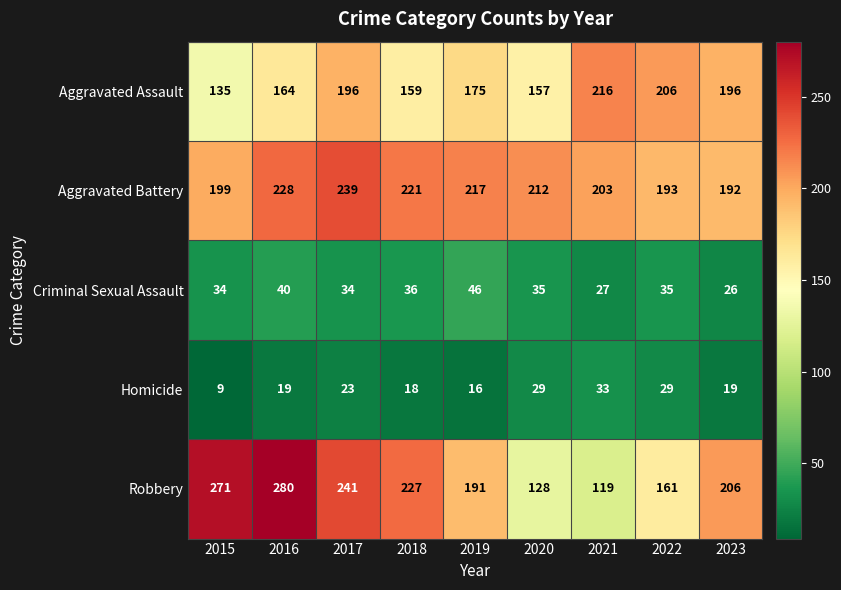

What is the difference between the Aggravated Battery values at 2018 and 2020?

9